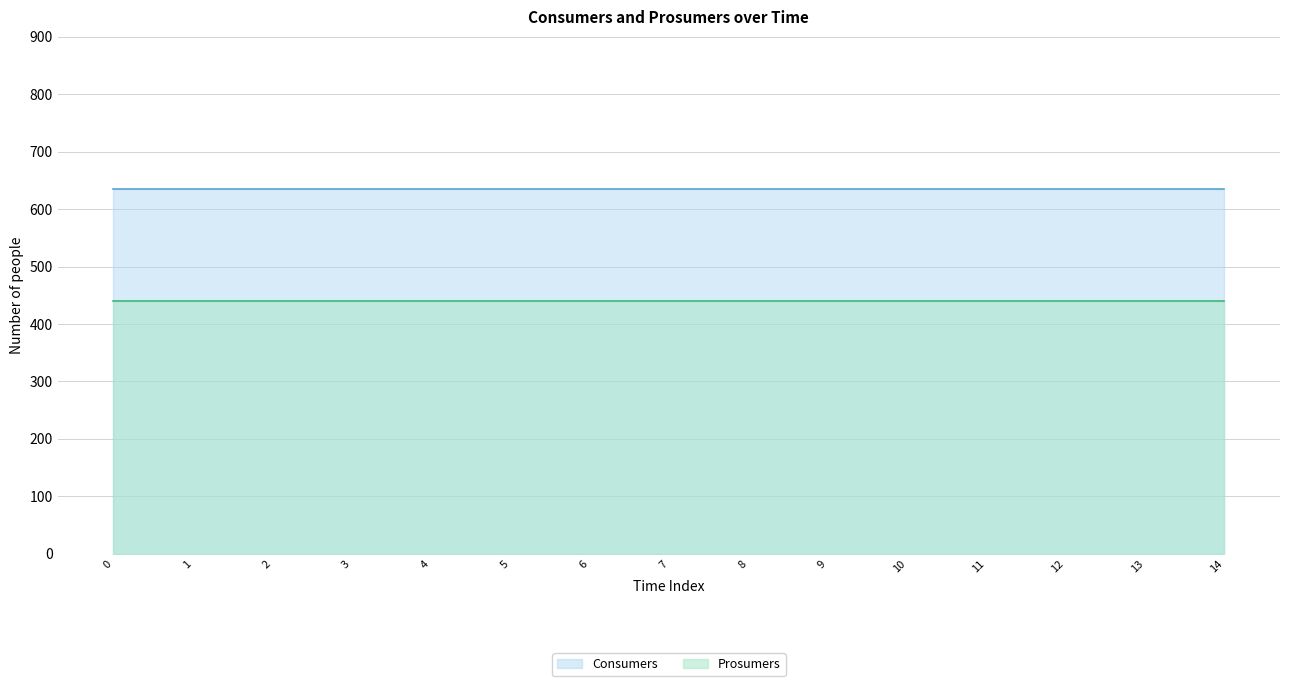

True or false: Prosumers and Consumers intersect in this chart.

False